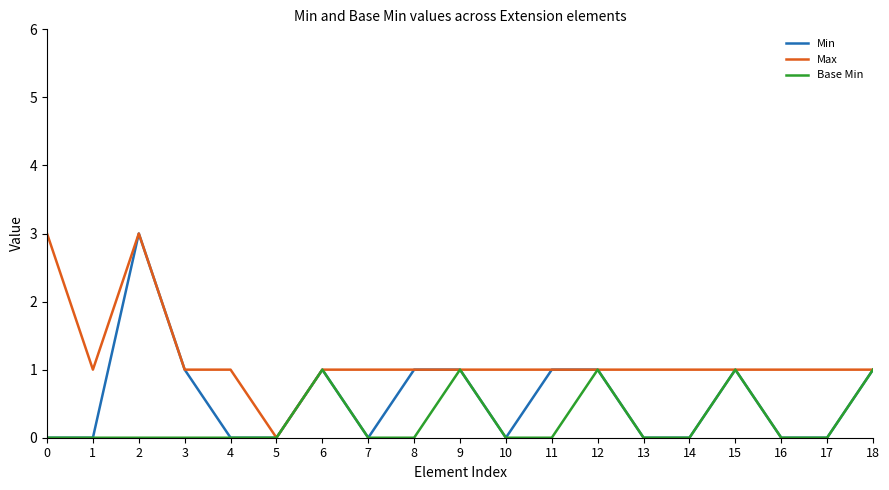

True or false: Base Min has more than 1 points higher than both neighbors.

True